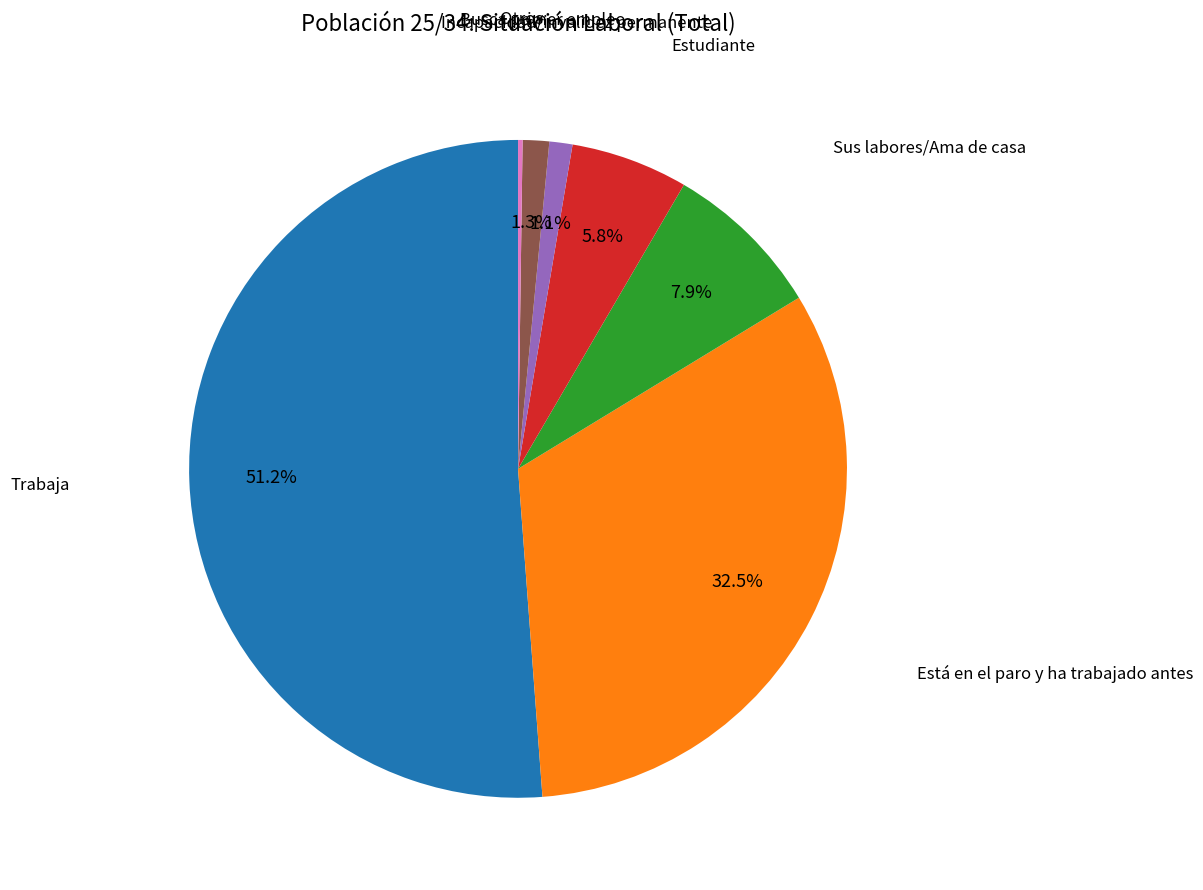

To the nearest percent, what percentage of the pie is Sus labores/Ama de casa?

8%